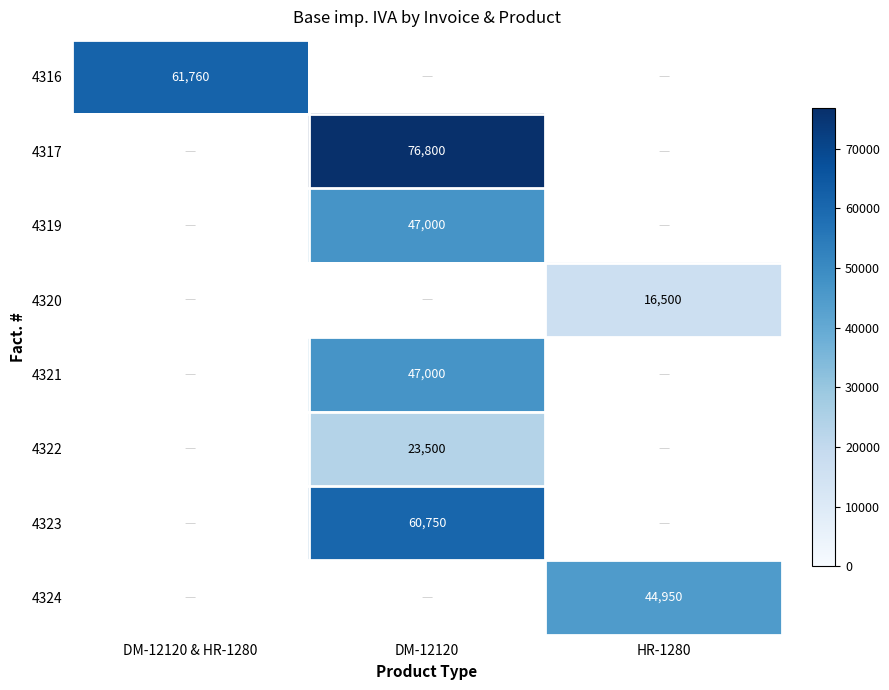

The value of 4323 at DM-12120 is 60750. True or false?

True